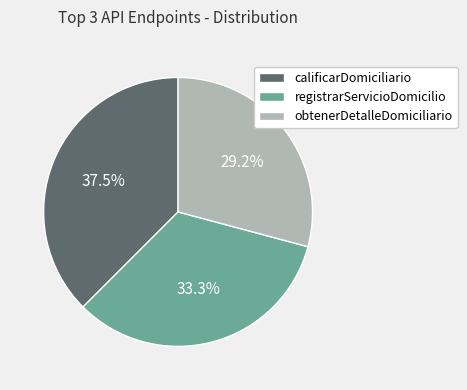

Is there a majority slice in this chart?

No